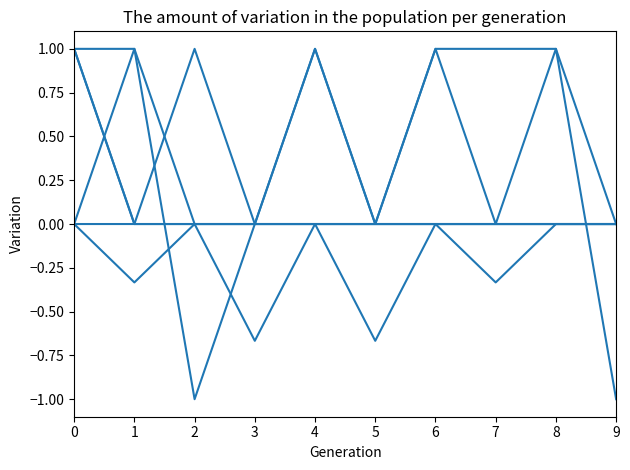

Does the chart display data point markers on the line(s)?

No